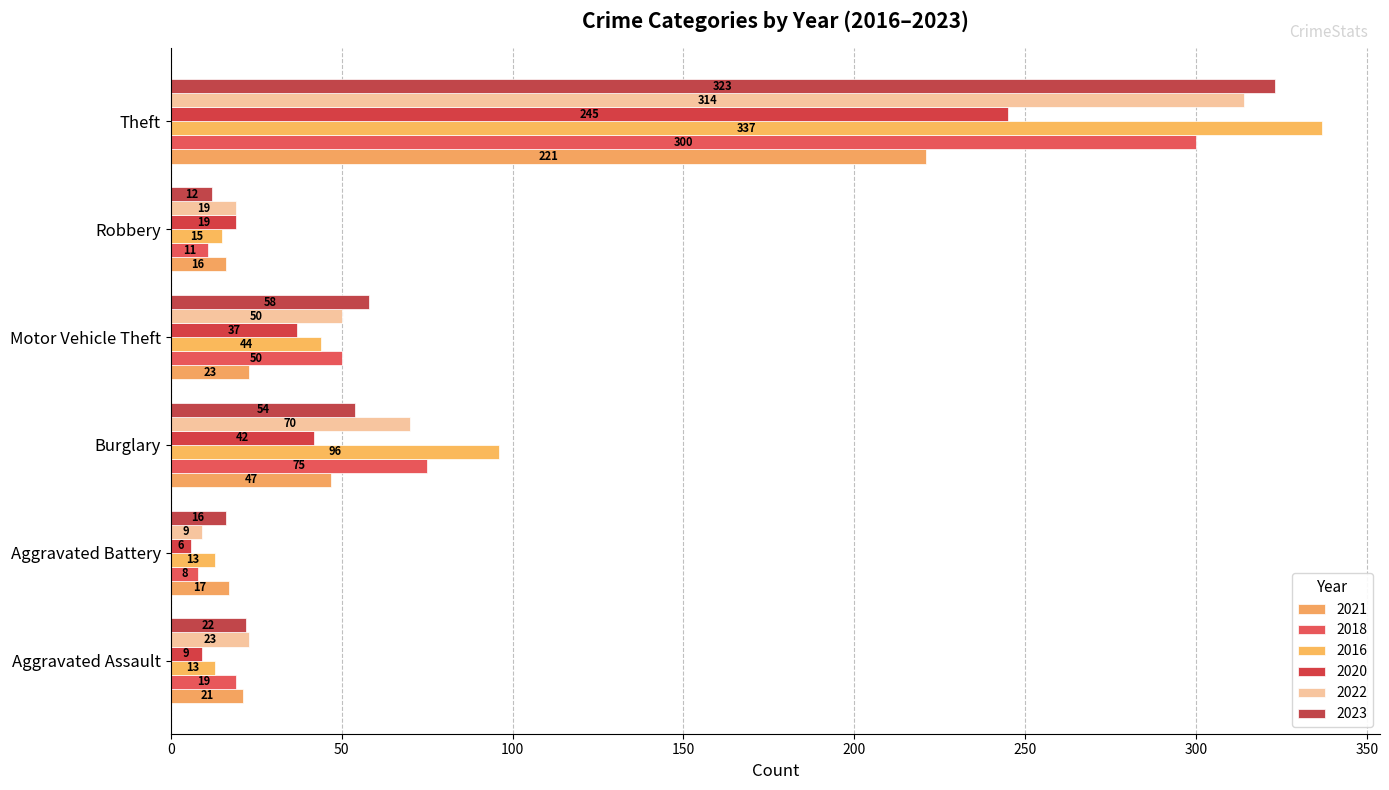

What is the difference between the second highest and second lowest values in the 2023 series?

42